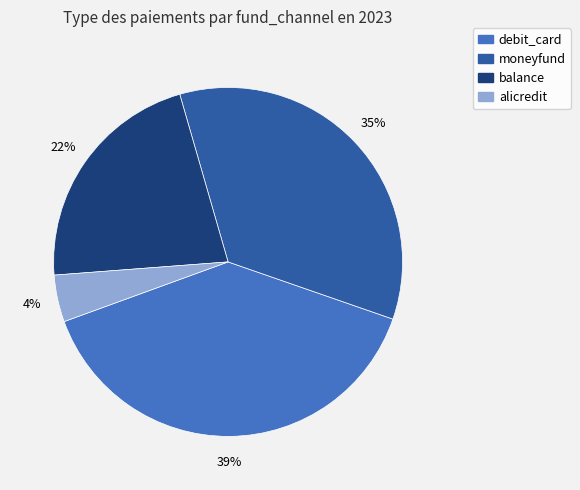

Is balance the majority of the pie?

No